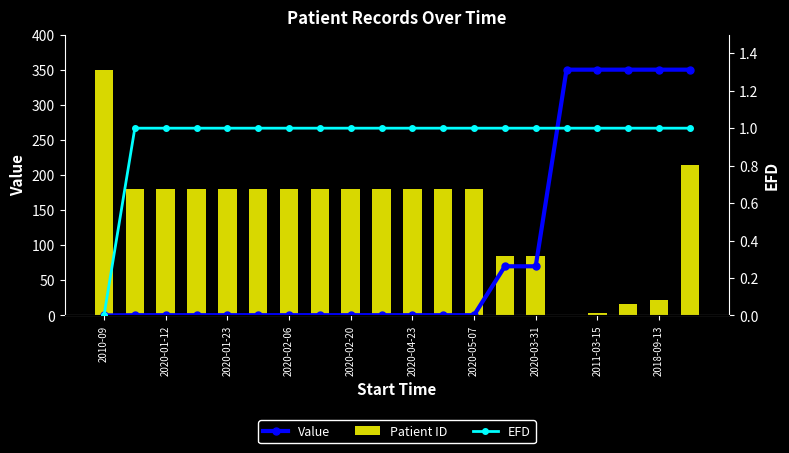

Does the chart contain stacked bars?

No